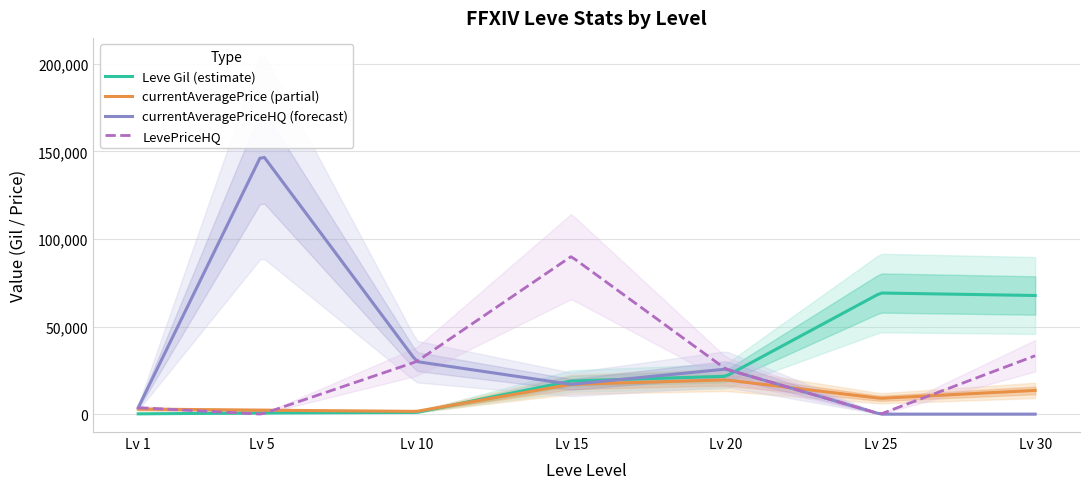

What is the lowest value of the Leve Gil series?

160.0